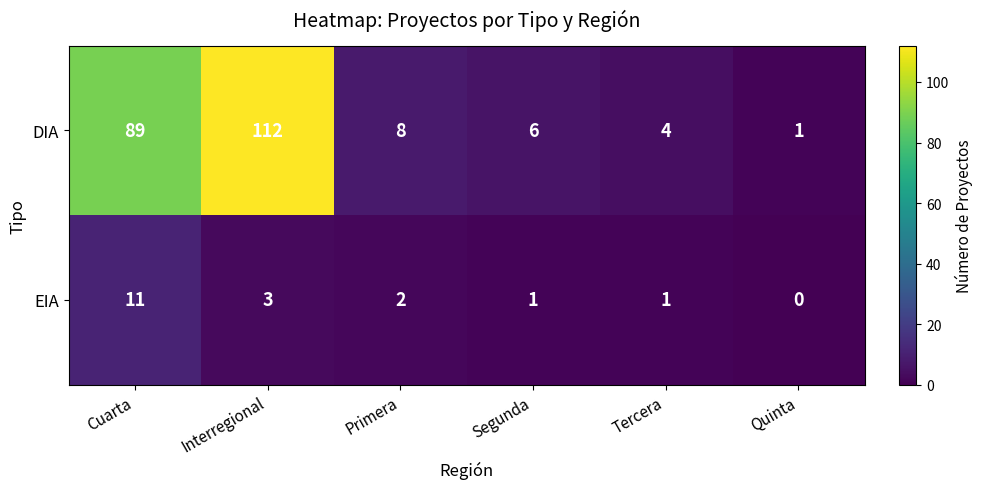

What is the sum of the EIA values at Primera and Cuarta?

13